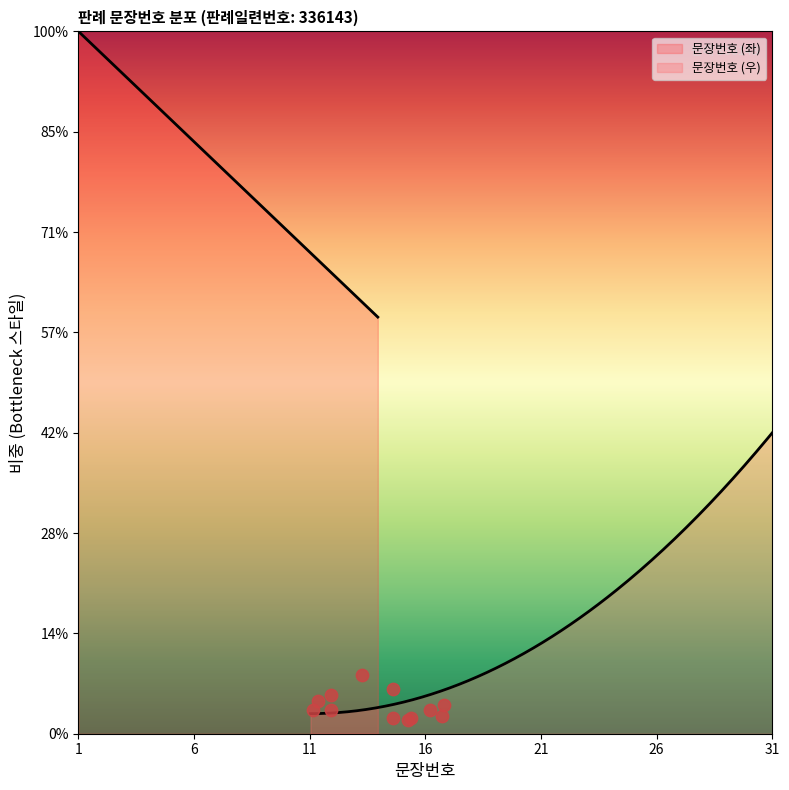

Between 26 and 14, which is larger?

26